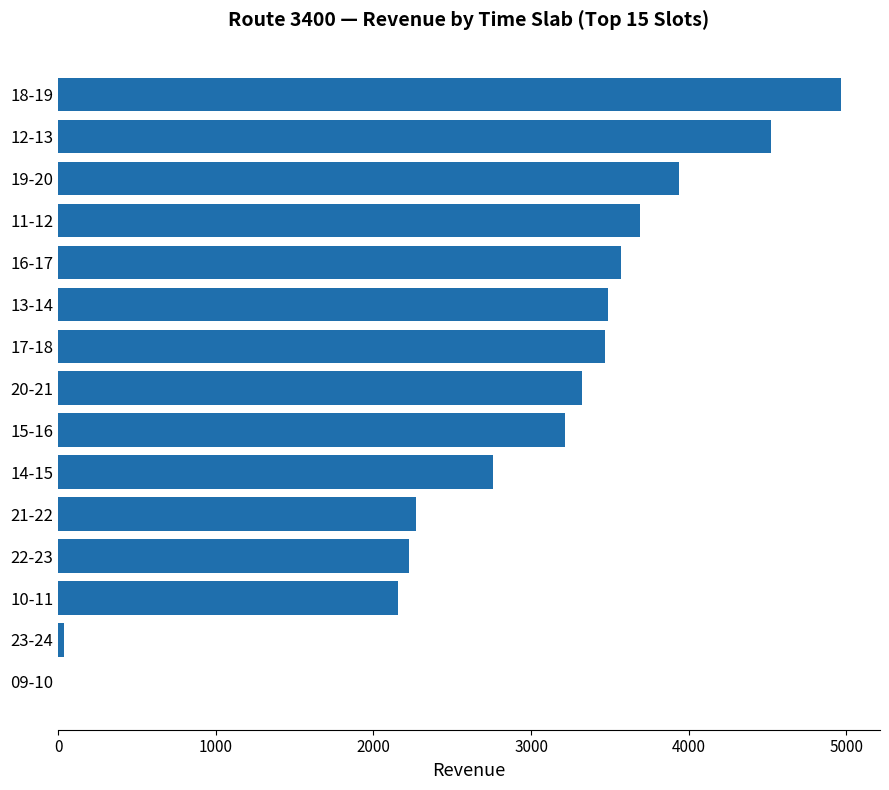

Is it true that the value at 17-18 is 3472?

True